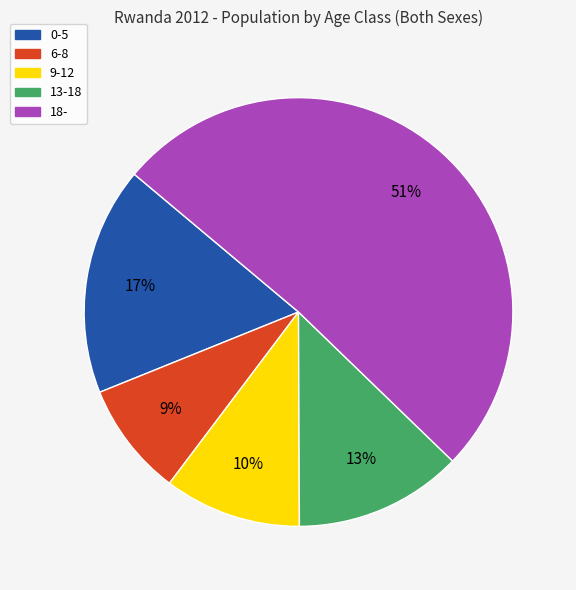

Count the number of slices in the pie.

5